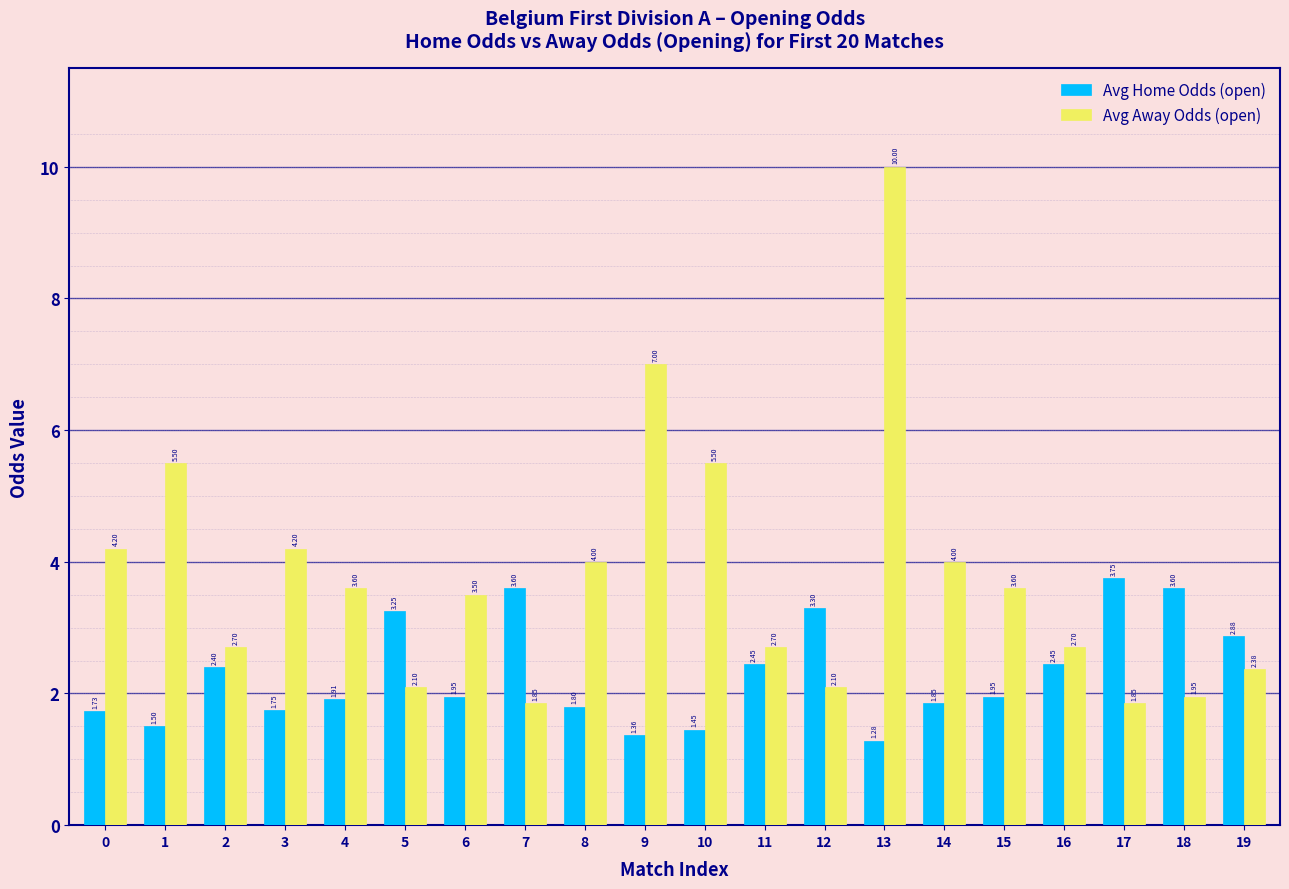

Is the value of Avg Away Odds (open) at 18 greater than the value of Avg Home Odds (open) at 19?

No